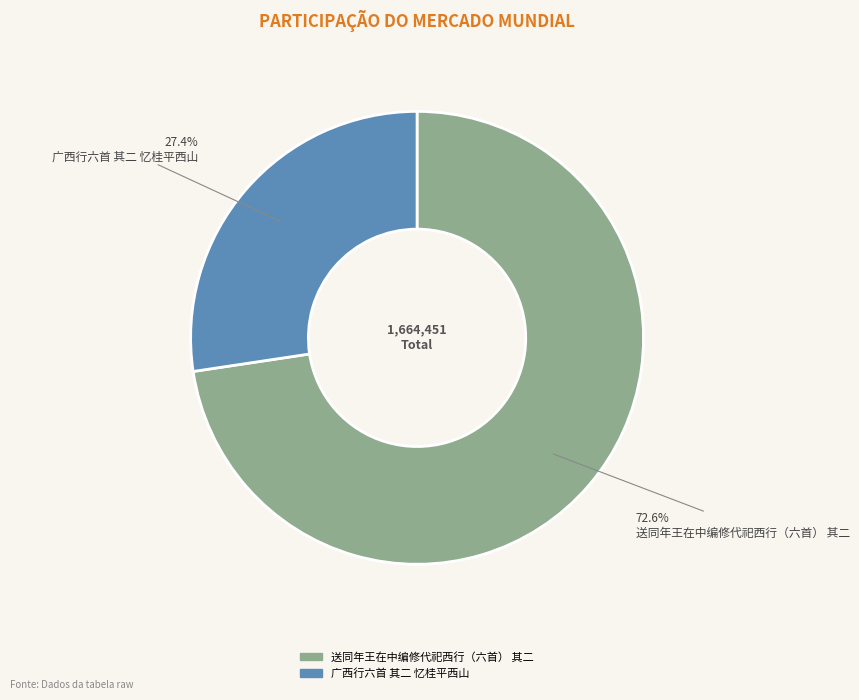

Approximately how many times larger is the value at 广西行六首 其二 忆桂平西山 compared to 送同年王在中编修代祀西行（六首） 其二?

0.4